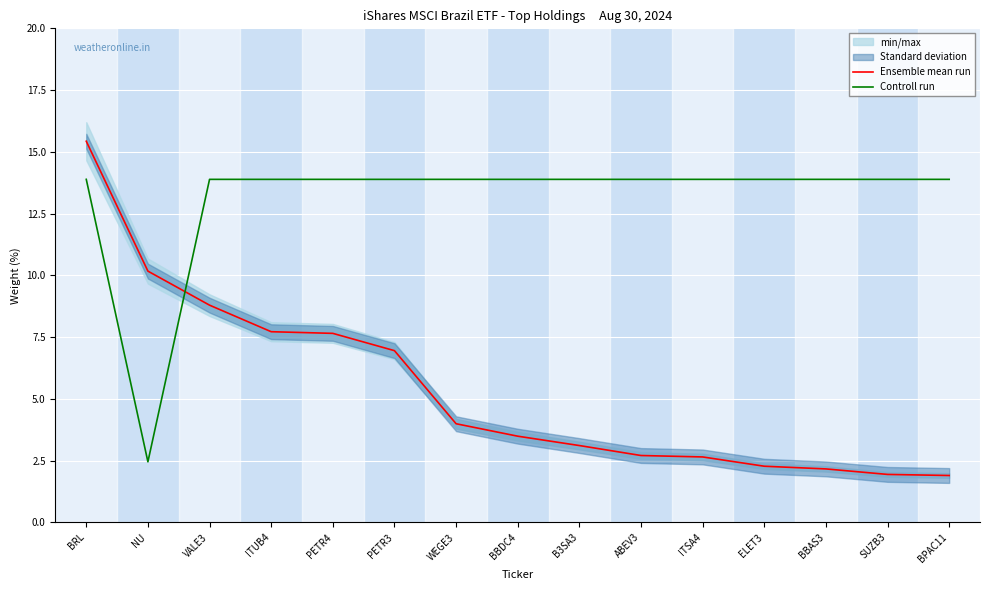

How many intersections are there between Controll run and Ensemble mean run?

1